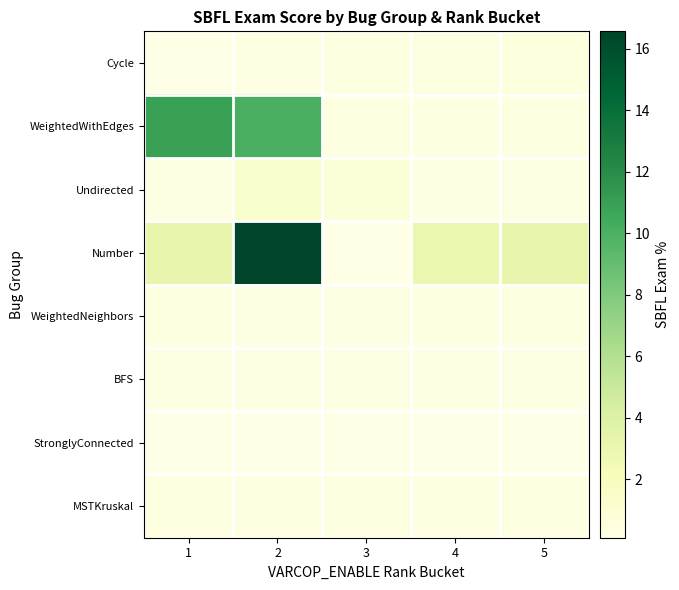

Rank the series by their maximum value, from highest to lowest.

Number, WeightedWithEdges, Undirected, Cycle, WeightedNeighbors, MSTKruskal, BFS, StronglyConnected